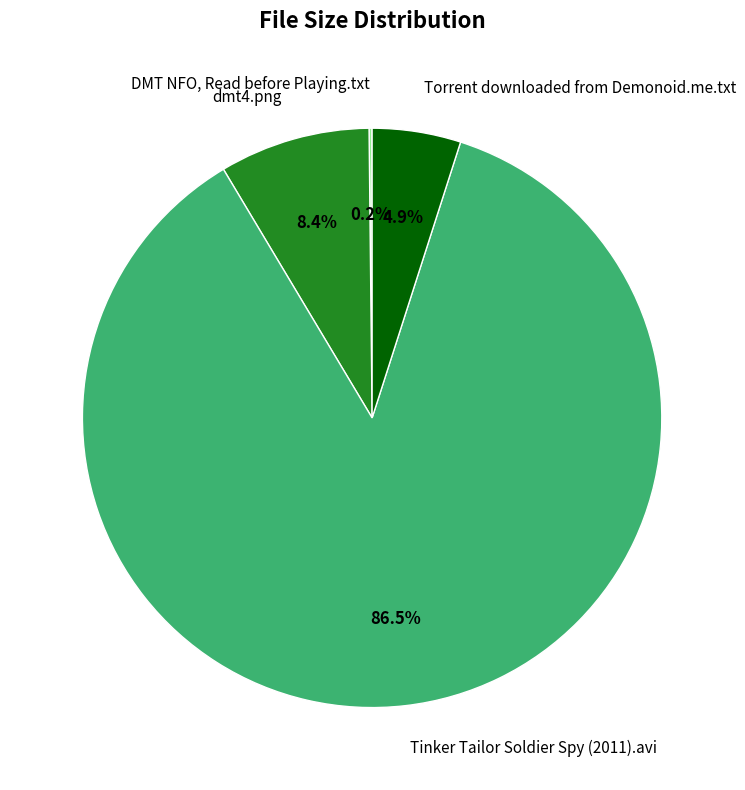

Approximately how many times larger is the value at dmt4.png compared to Torrent downloaded from Demonoid.me.txt?

1.7